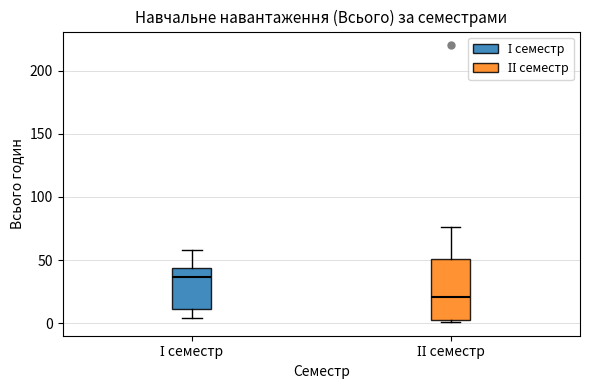

Where is the lower edge of the box for ІІ семестр on the y-axis? The values are not printed on the chart, so give them approximately, as read against the axis.

0